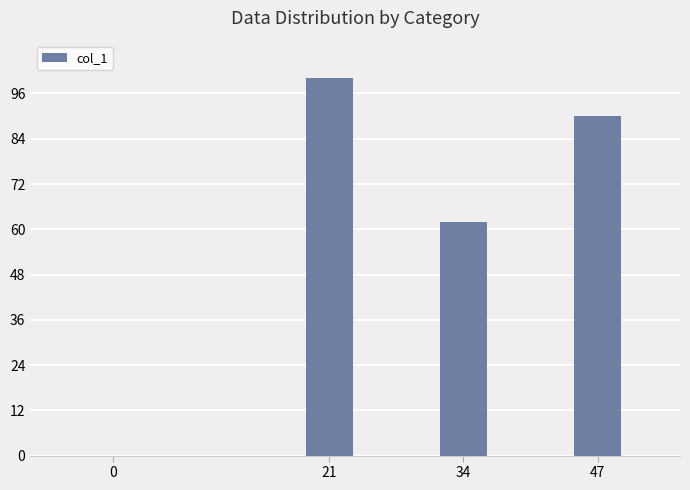

What is the sum of all values?

252